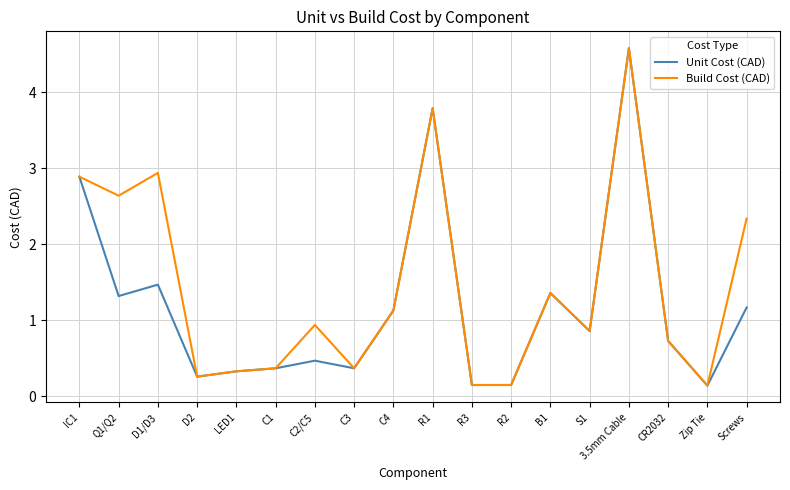

What position from the right is S1?

5